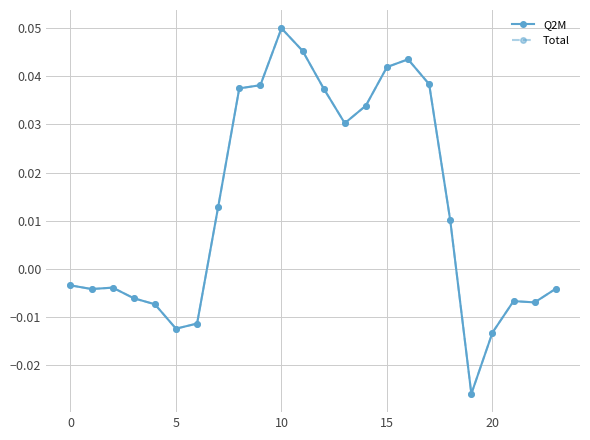

Does the chart have visible grid lines?

Yes